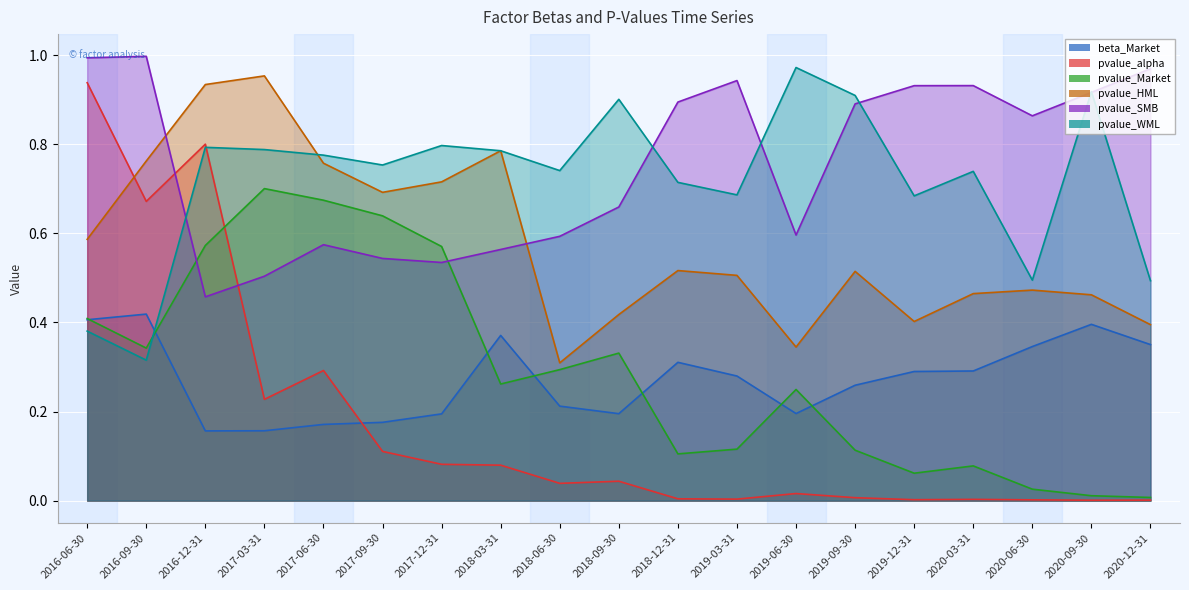

The pvalue_HML series shows 0.9 at 2018-12-31. True or false?

False